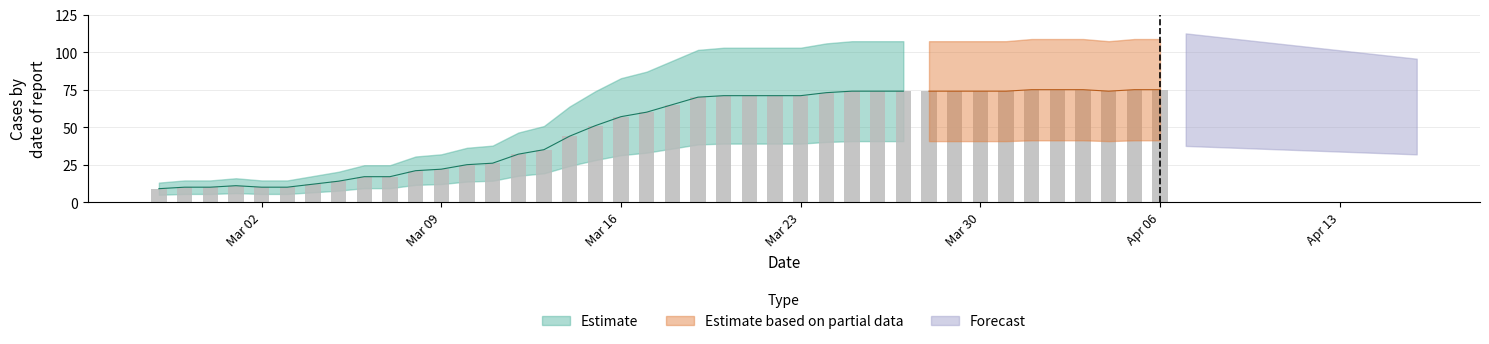

What is the smallest value displayed?

9